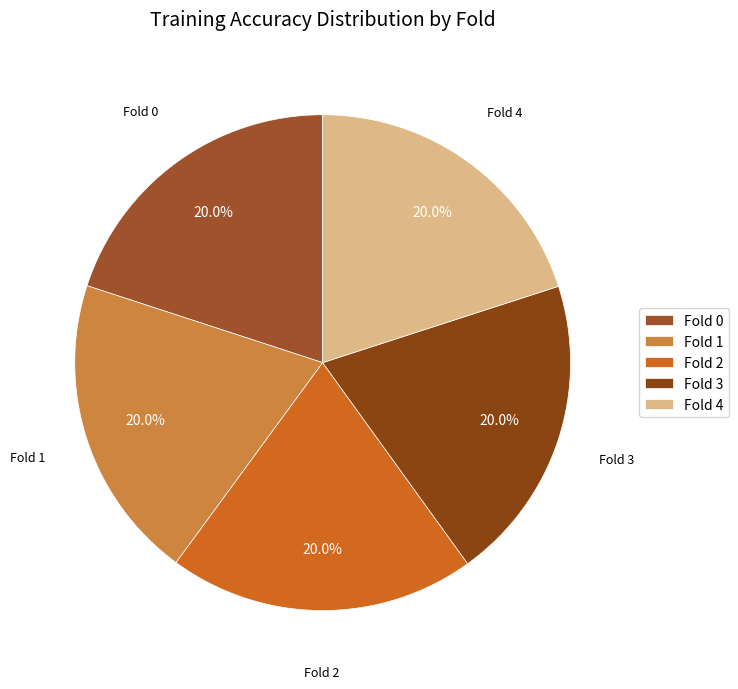

Is there a majority slice in this chart?

No